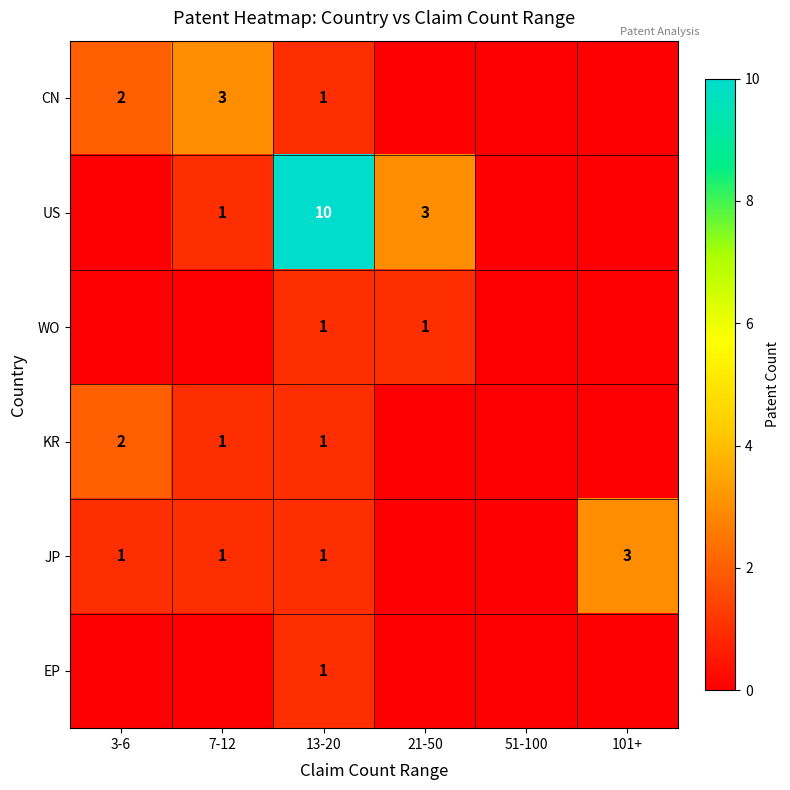

Is the value of JP at 101+ greater than the value of WO at 3-6?

Yes